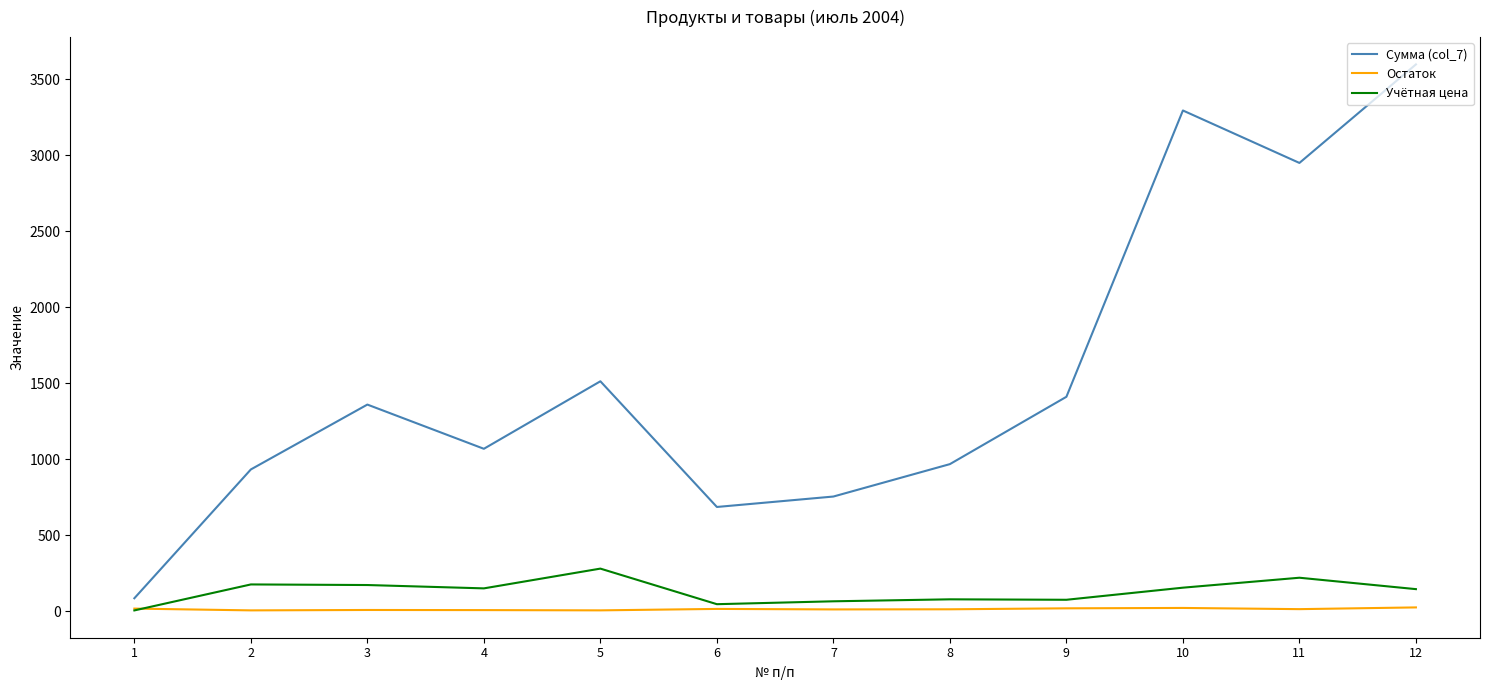

Read the Сумма (col_7) value at 4.

1068.0